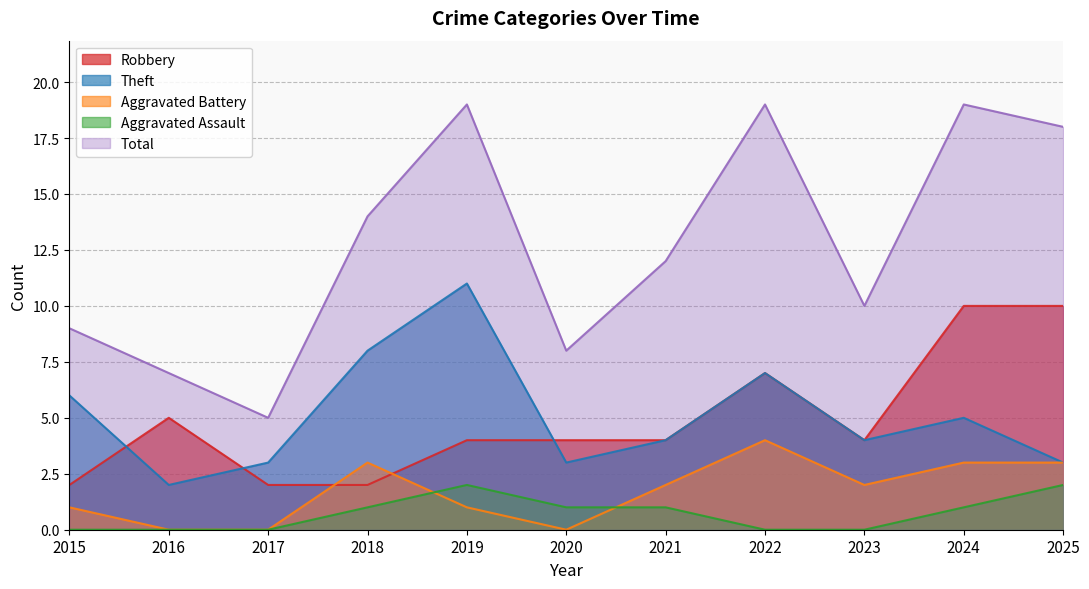

At which category does Aggravated Battery reach its first local peak?

2018